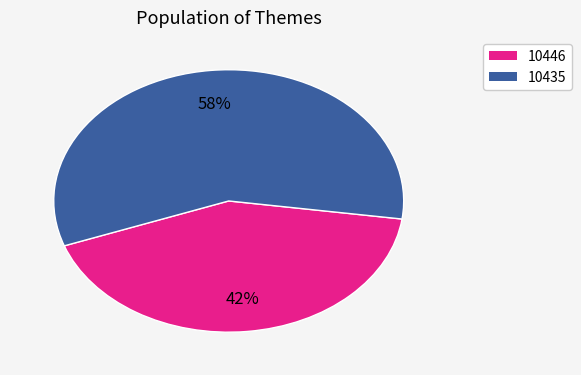

To the nearest percent, what is the average slice percentage?

50%